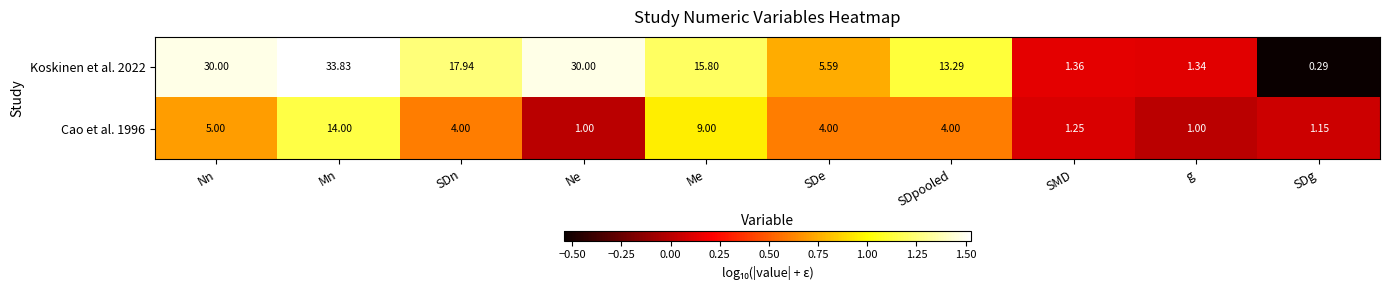

Which label corresponds to the largest value in the chart?

Mn